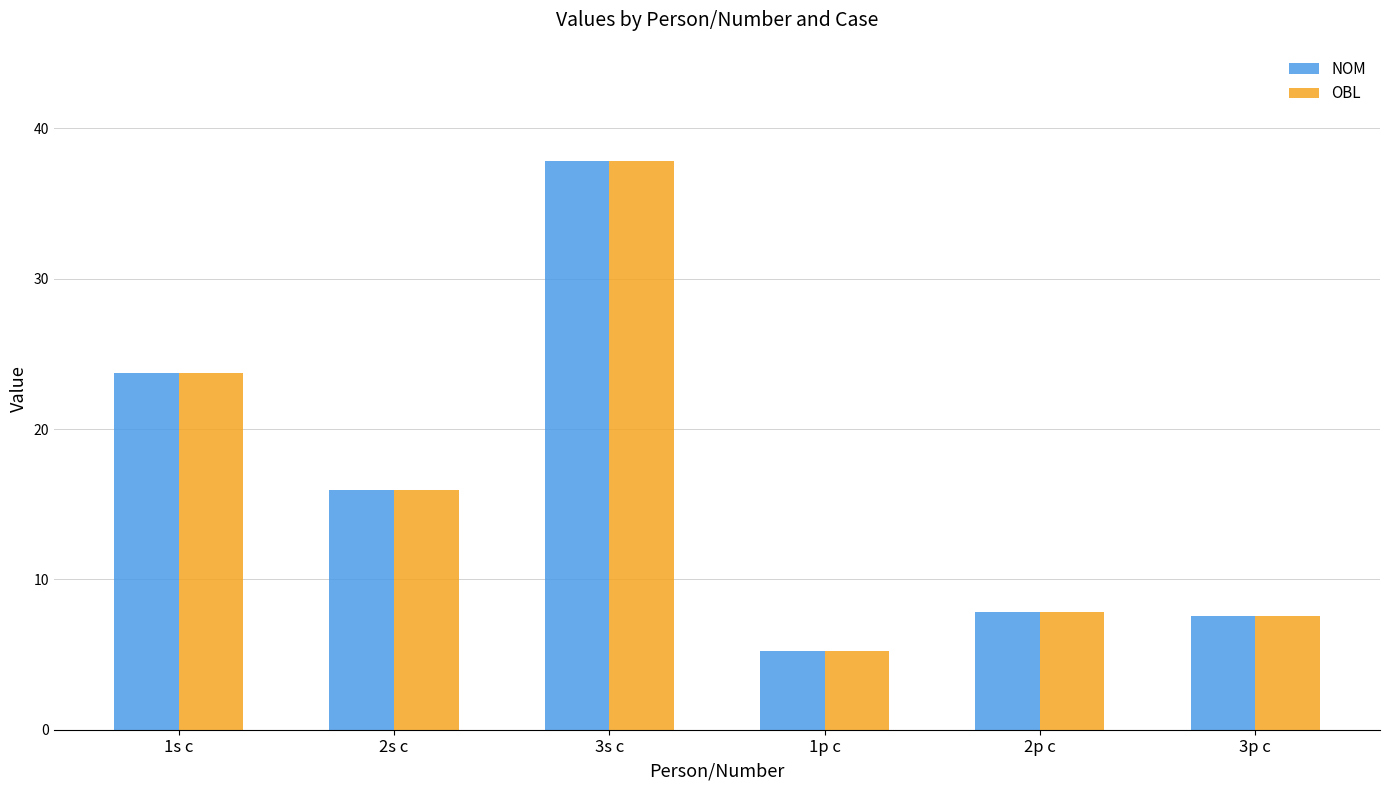

At which label does OBL first exceed 15?

1s c